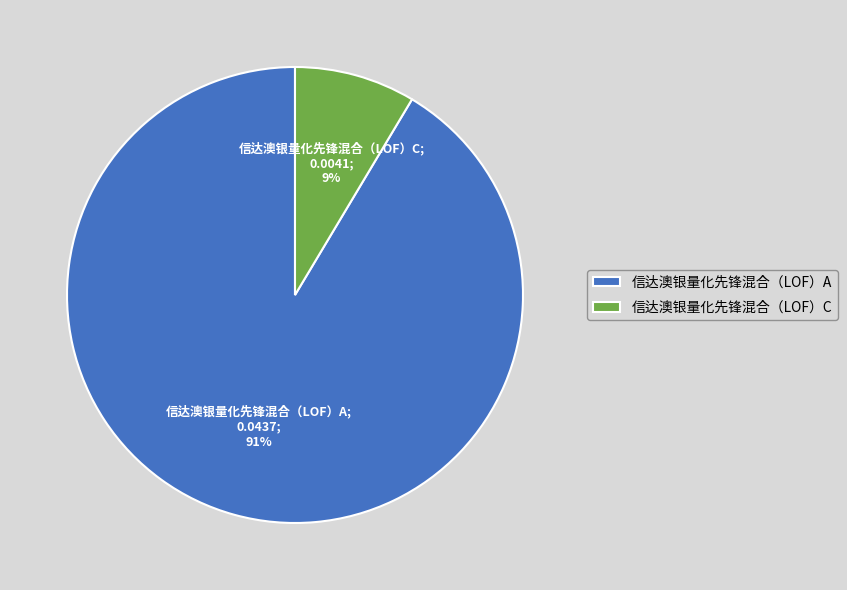

Rank the categories by value from highest to lowest.

信达澳银量化先锋混合（LOF）A, 信达澳银量化先锋混合（LOF）C